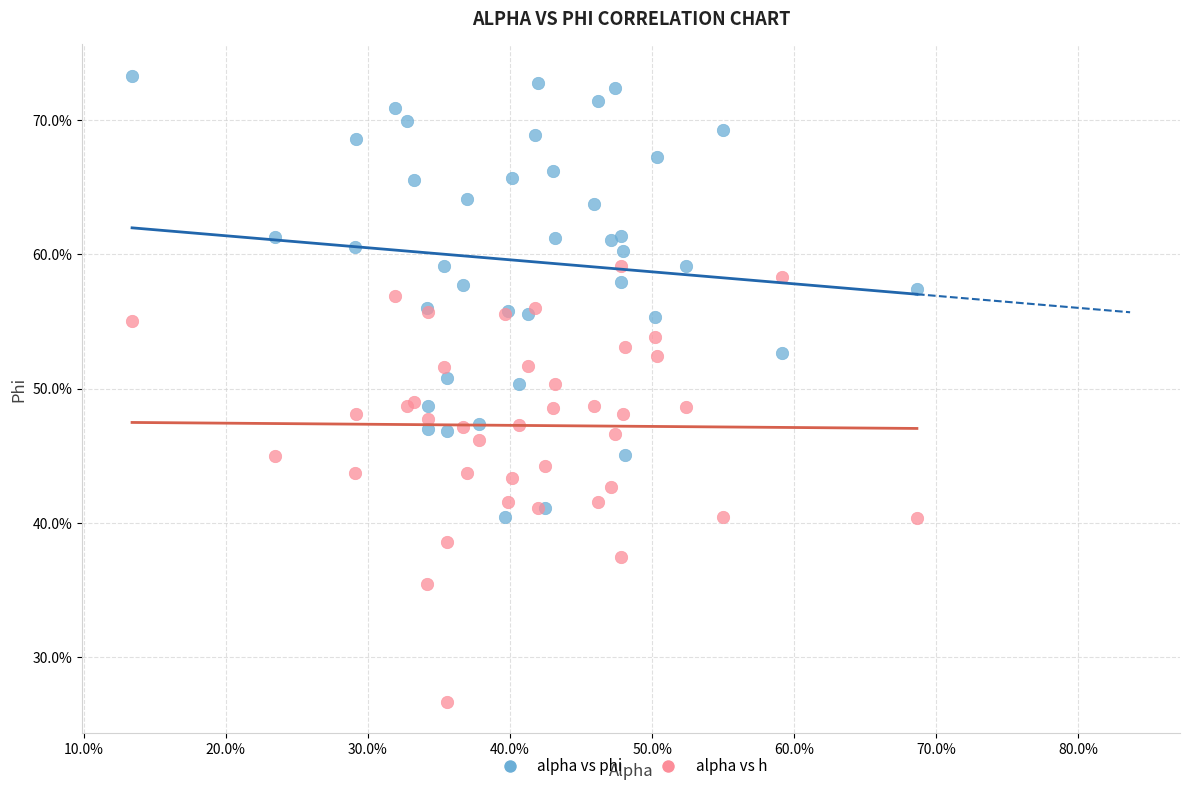

What are all the series names shown in the legend?

alpha vs phi, alpha vs h